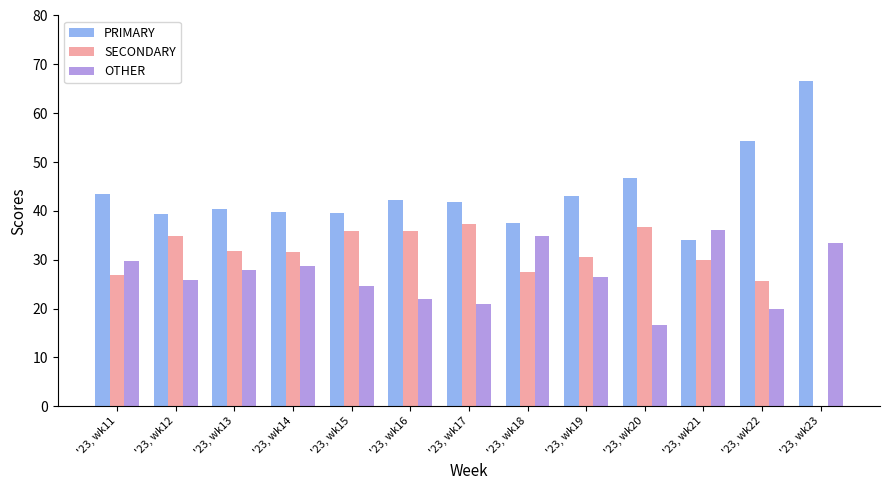

Is it true that PRIMARY equals 75.3 at '23, wk19?

False